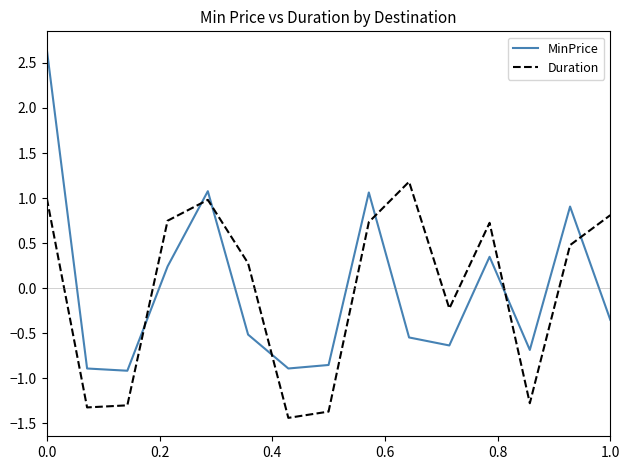

Rank the series by their maximum value, from highest to lowest.

MinPrice, Duration